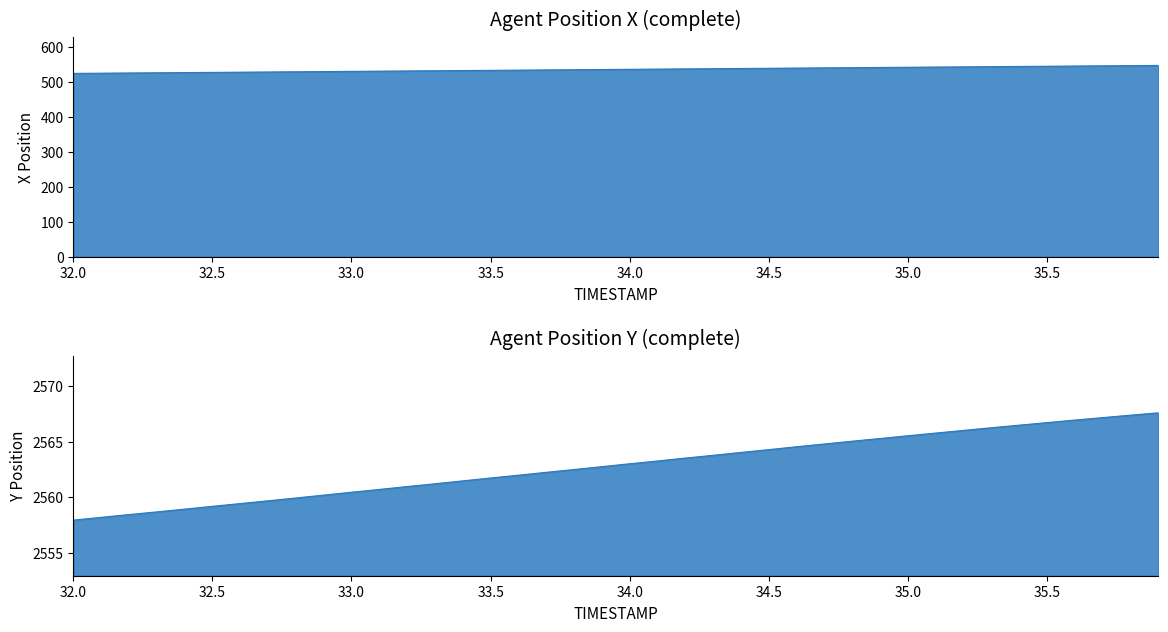

What is the average value of the Y series?

2562.8